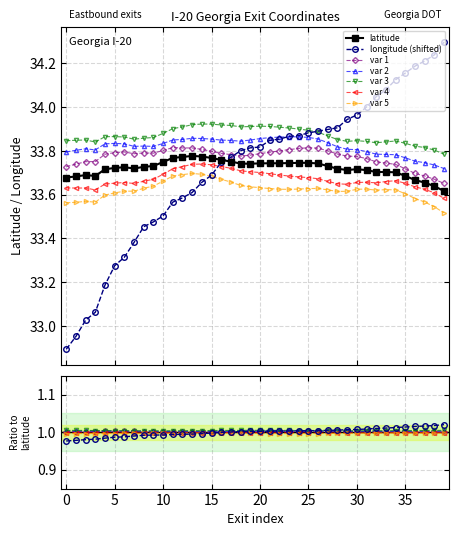

What is the sum of all latitude values?

1348.8